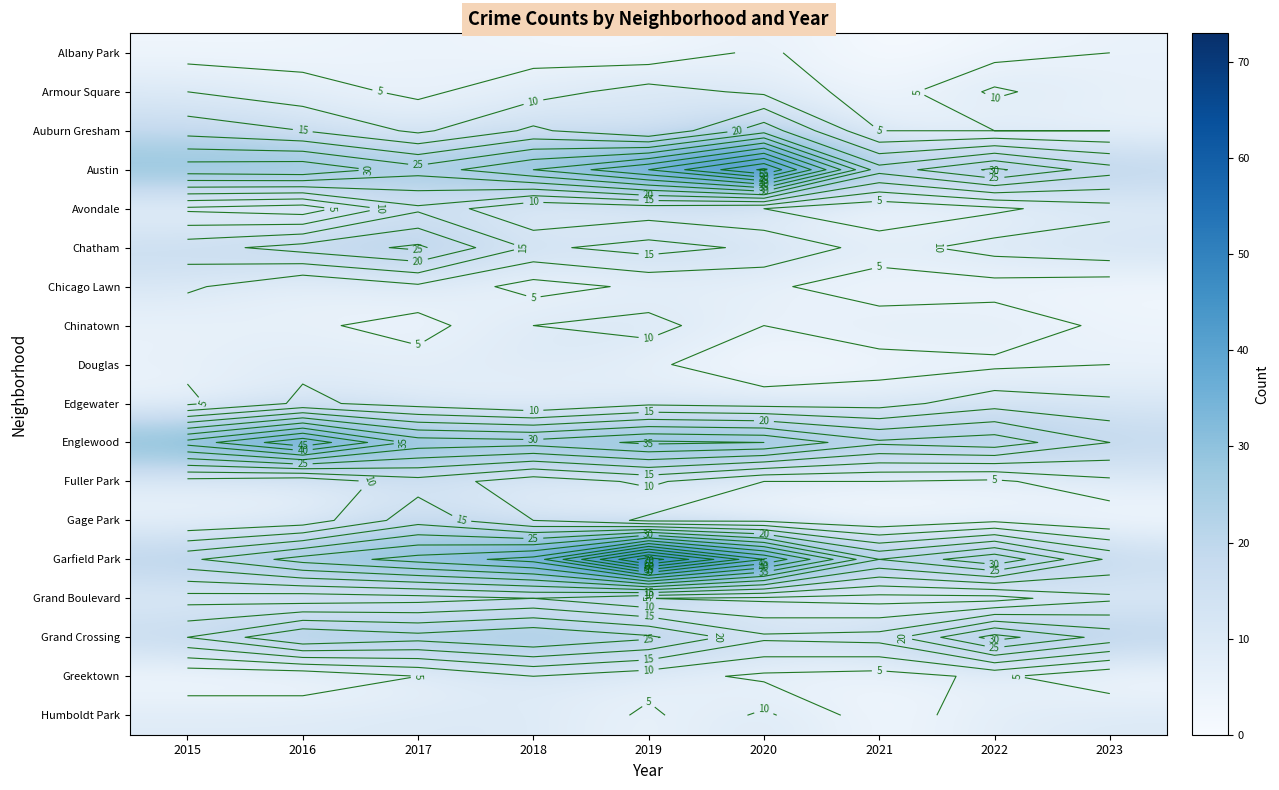

Read the Austin value at 2020.

61